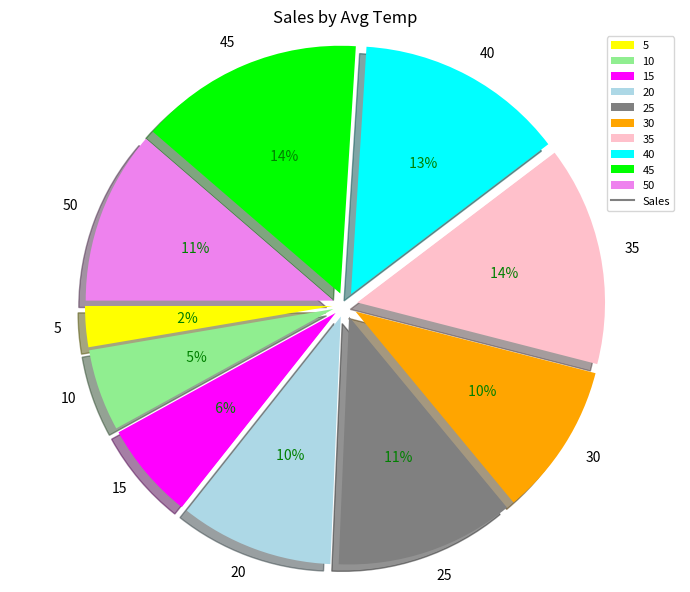

How many slices are in this pie chart?

10